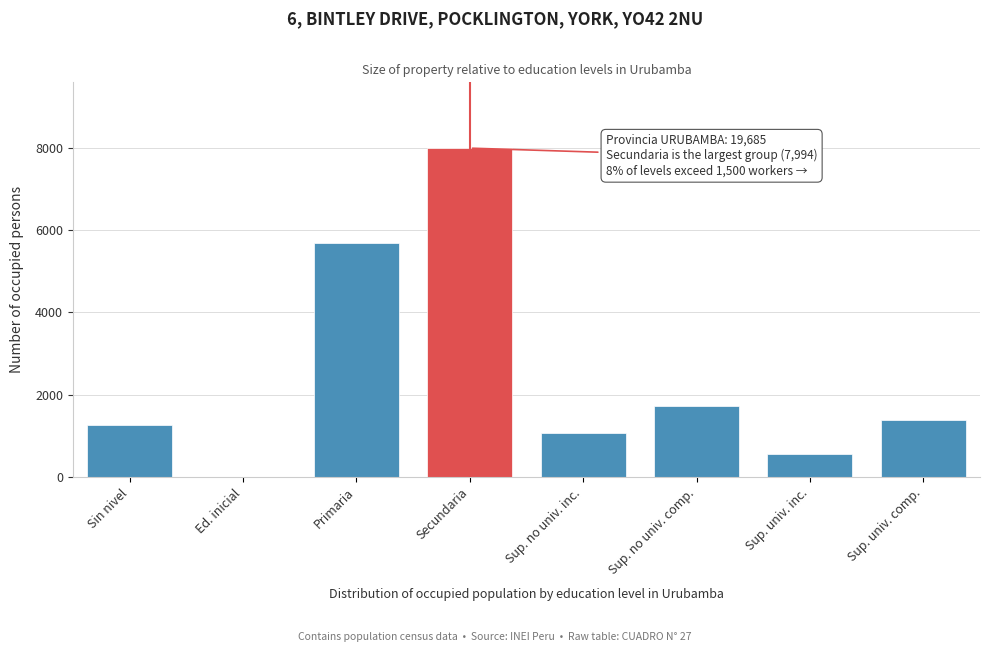

Reading left to right, extract all data points from this chart.

Sin nivel=1265	Ed. inicial=9	Primaria=5695	Secundaria=7994	Sup. no univ. inc.=1067	Sup. no univ. comp.=1716	Sup. univ. inc.=557	Sup. univ. comp.=1382